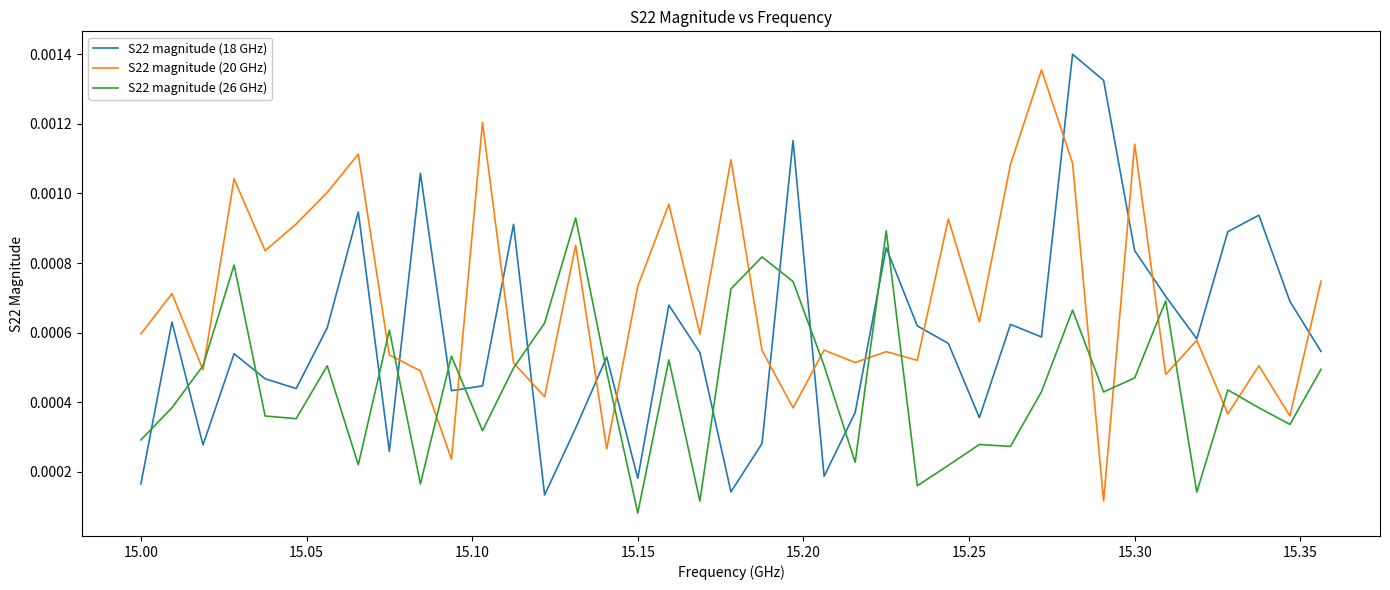

Rank the series by their average value, from highest to lowest.

S22 magnitude (20 GHz), S22 magnitude (18 GHz), S22 magnitude (26 GHz)